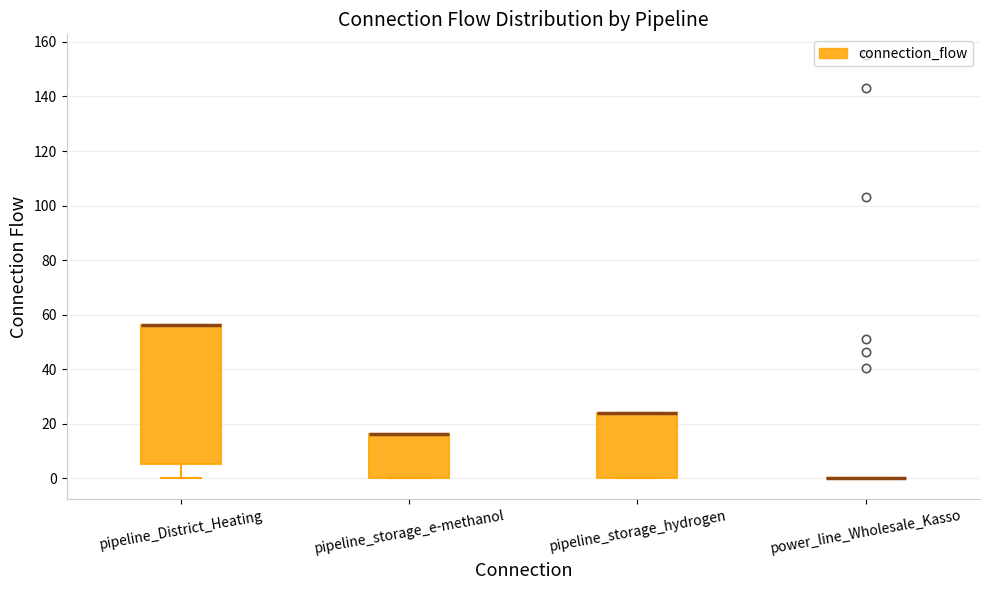

Comparing the boxes themselves (not the whiskers), which one is the tallest?

pipeline_District_Heating